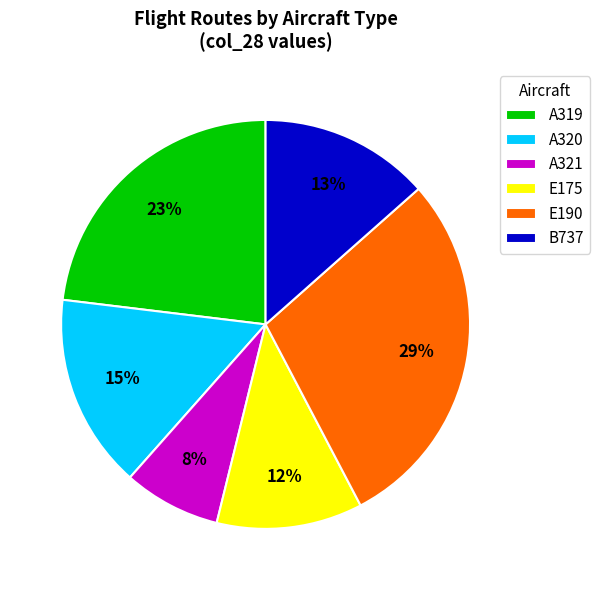

Which category has the biggest portion of the pie?

E190